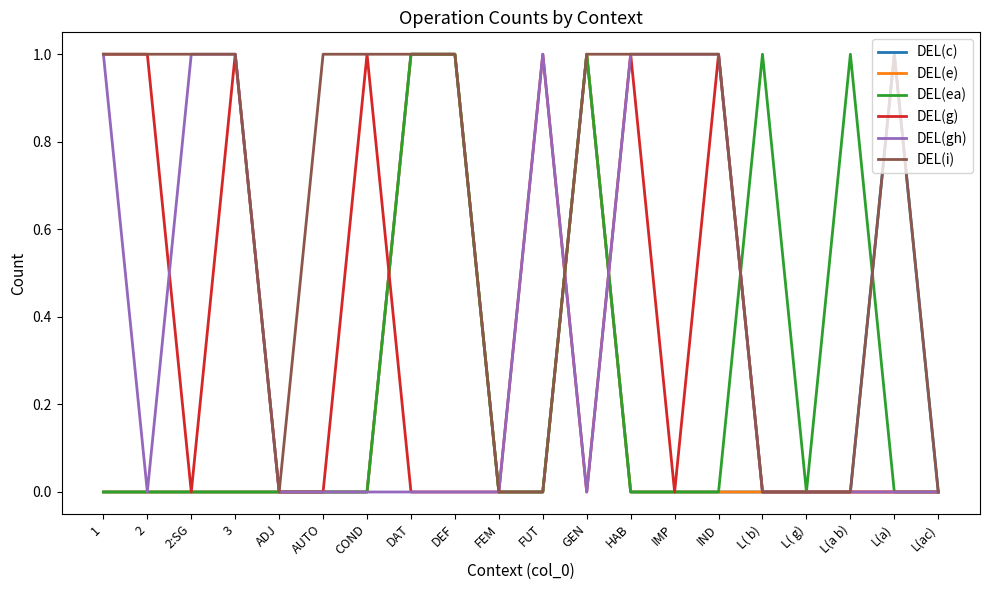

The DEL(i) series shows 0 at FEM. True or false?

True